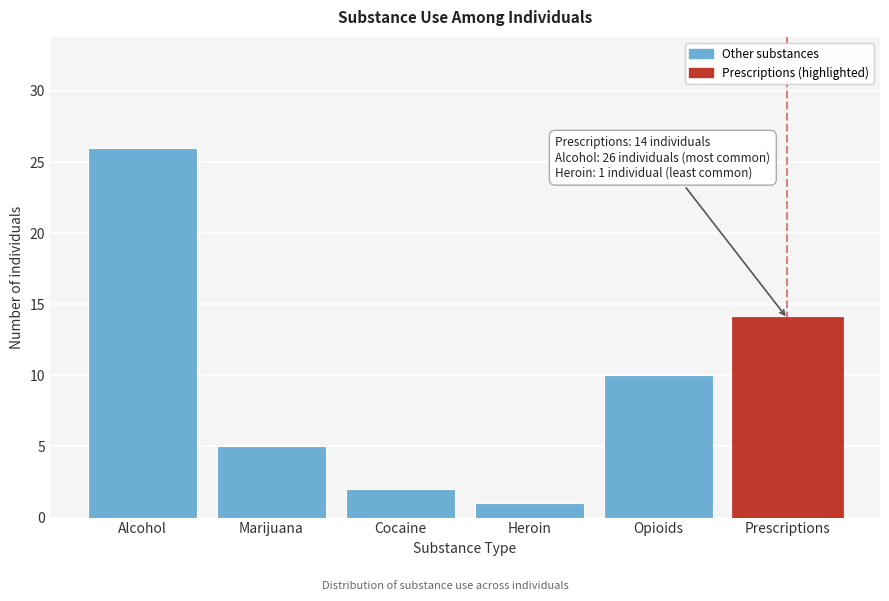

Reading left to right, extract all data points from this chart.

26	5	2	1	10	14